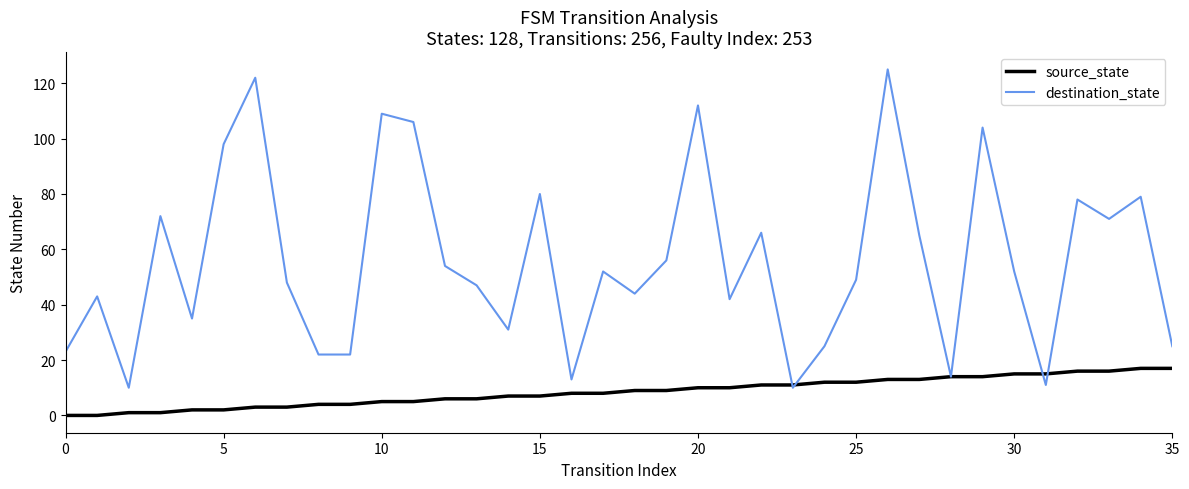

How many lines are shown in the chart?

2